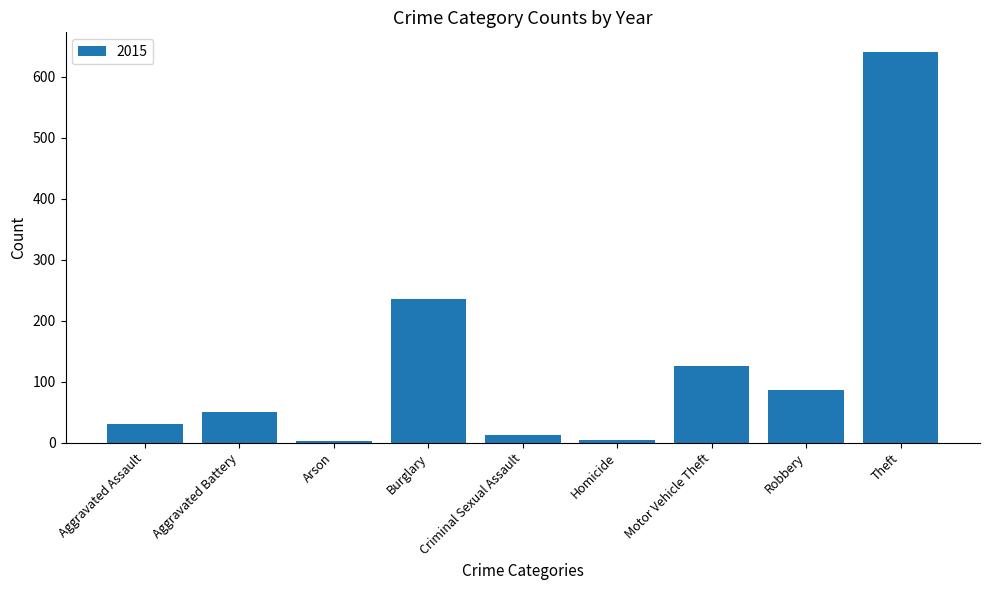

What is the smallest value displayed?

3